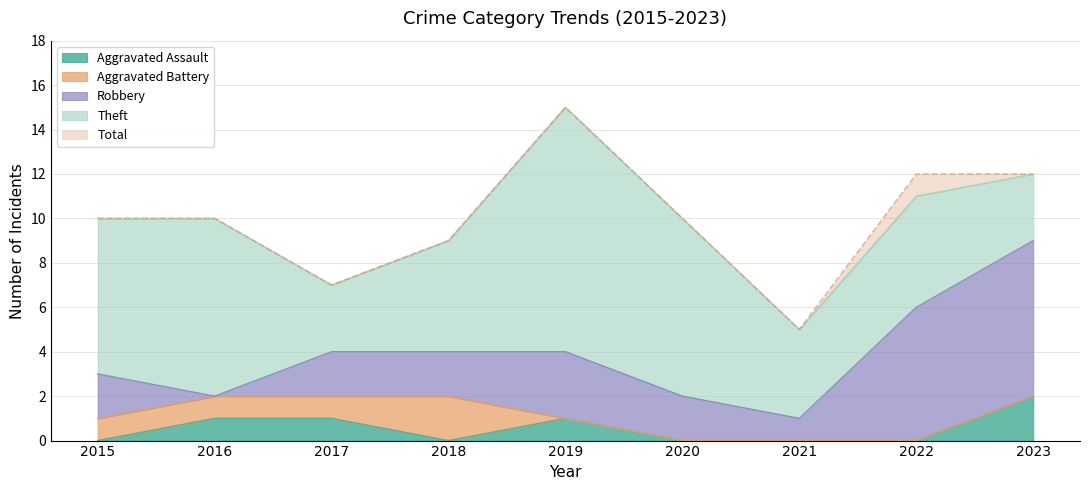

What is the value of the Aggravated Battery point at the 3rd from the left?

1